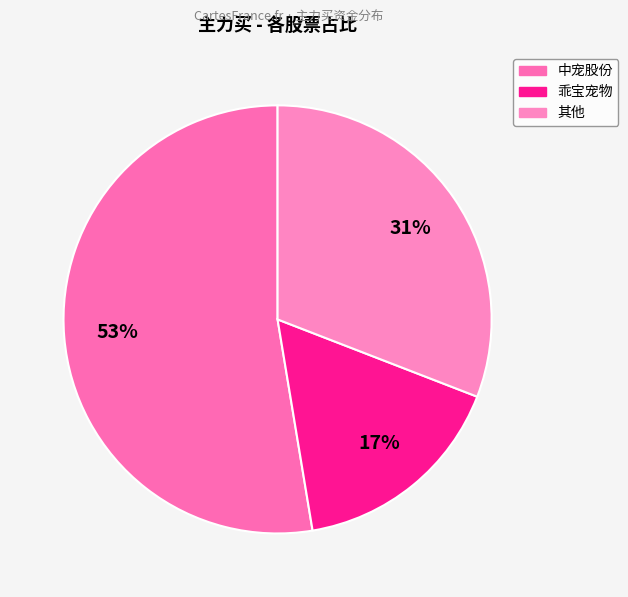

Which category accounts for the majority?

中宠股份